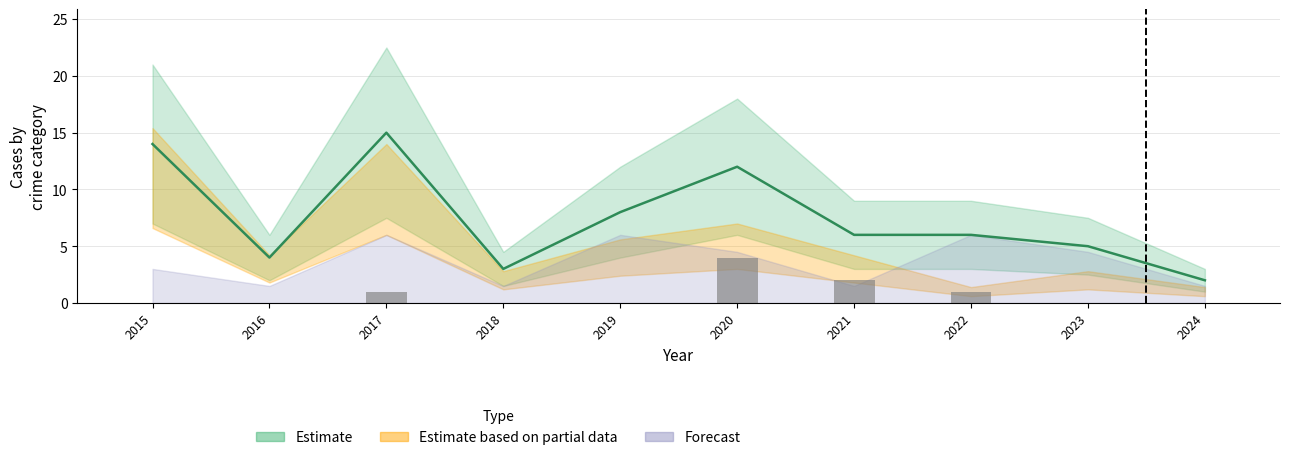

What is the sum of all Aggravated Assault values?

8